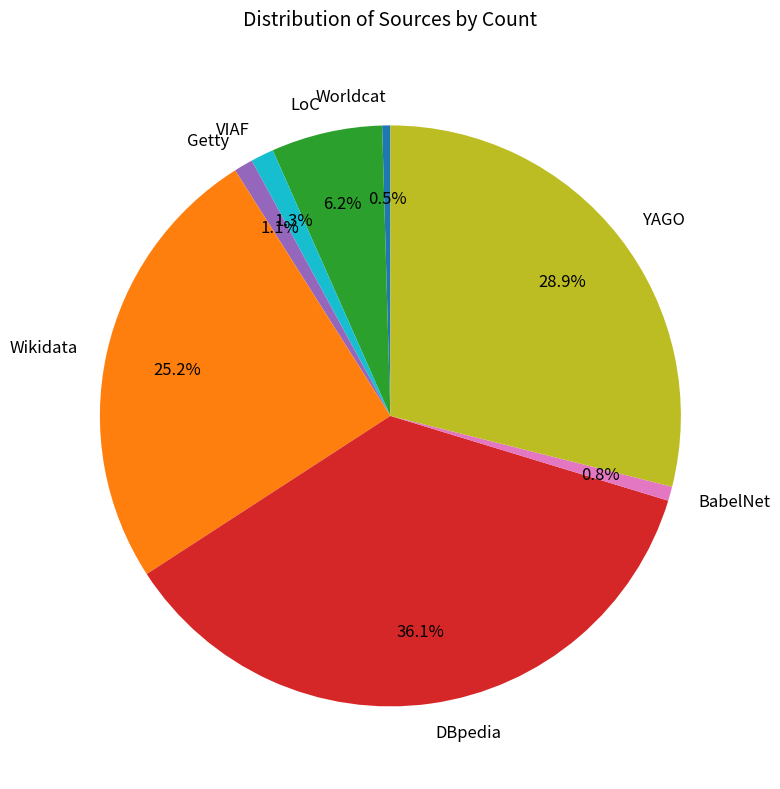

Does YAGO represent more than half of the total?

No